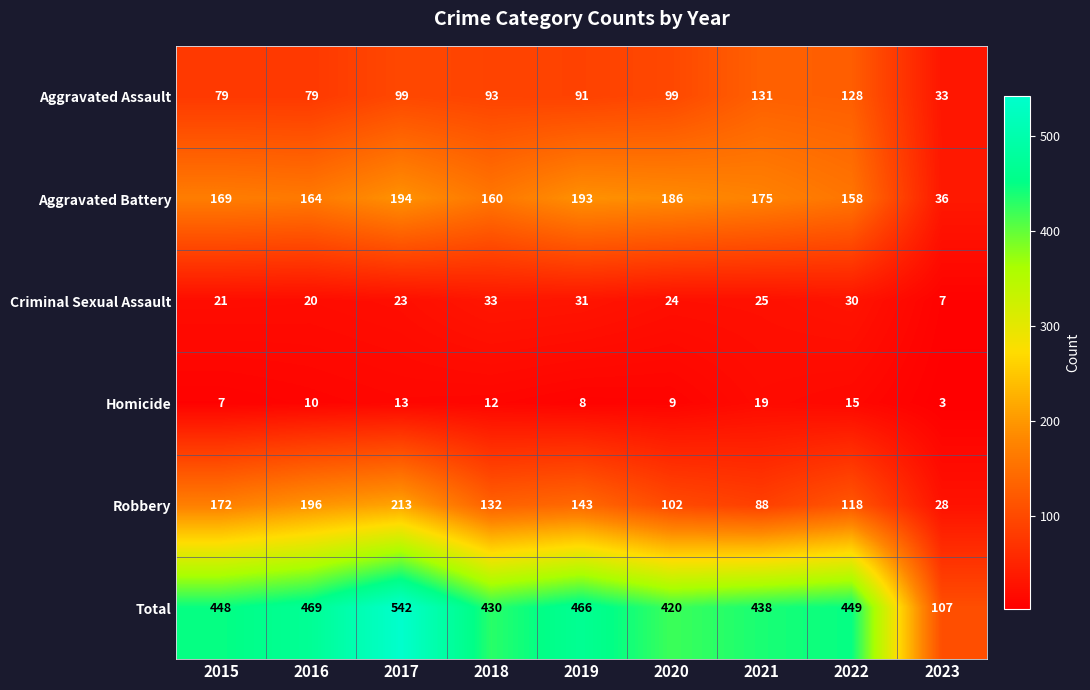

What is the difference between the maximum and second lowest values in the Robbery series?

125